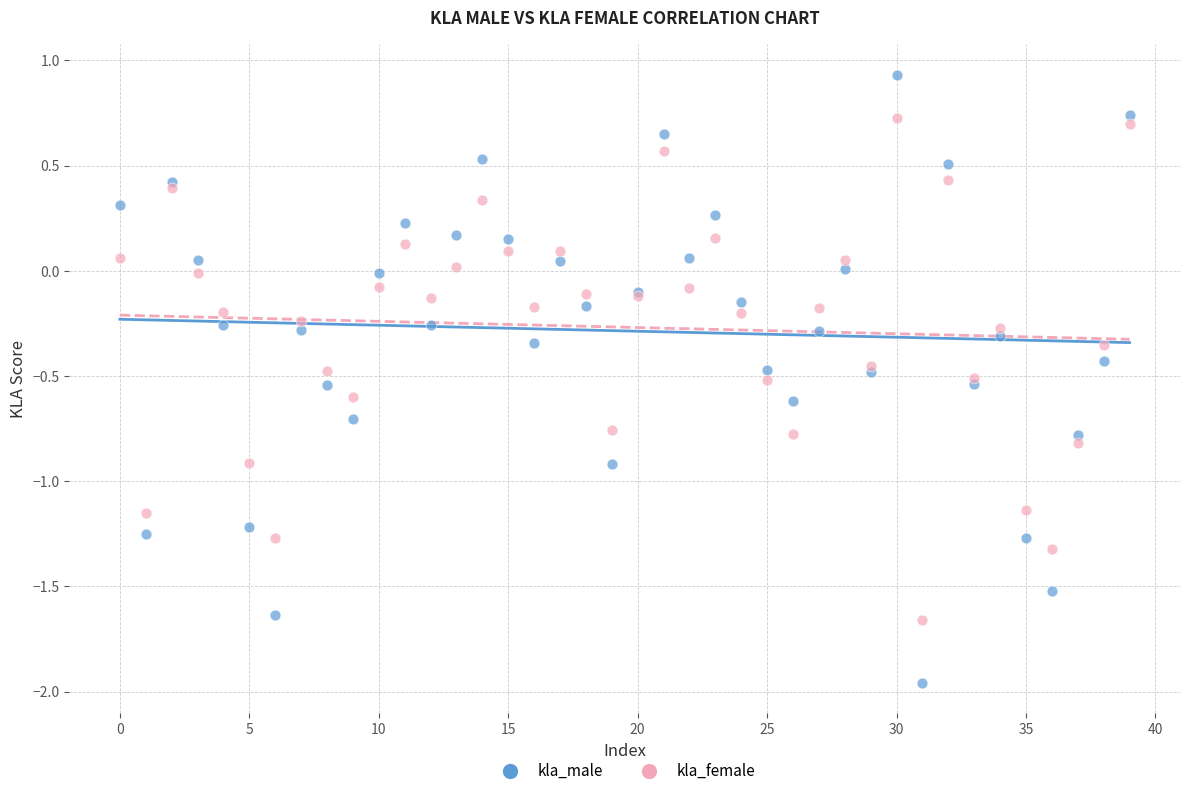

Which series reaches the minimum Y coordinate?

kla_male